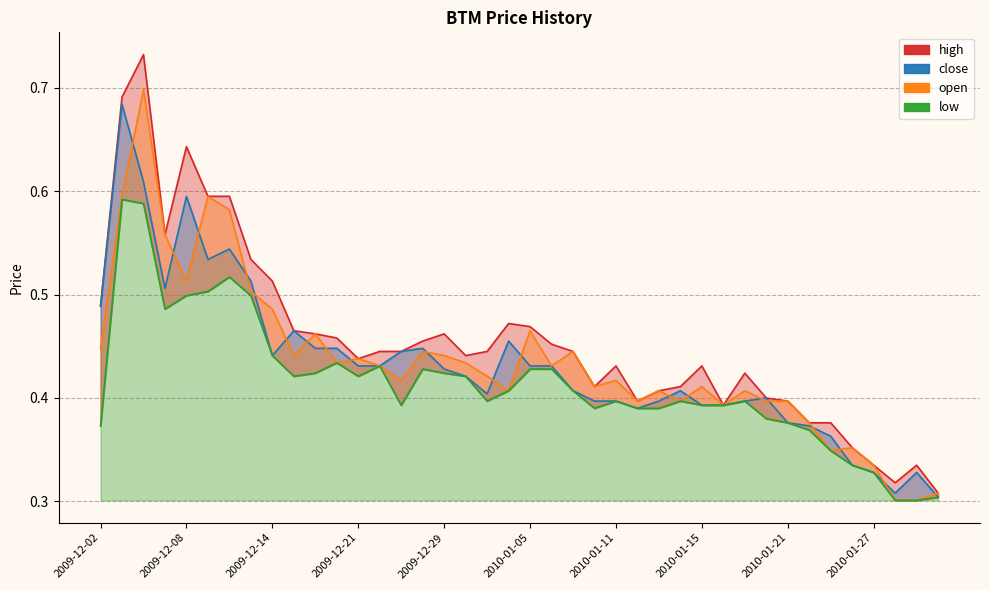

True or false: low has more than 0 points higher than both neighbors.

True